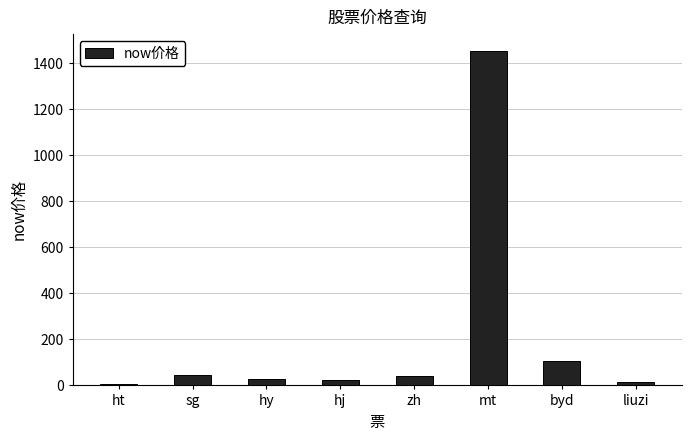

What is the ratio of the value at zh to the value at sg?

1.0